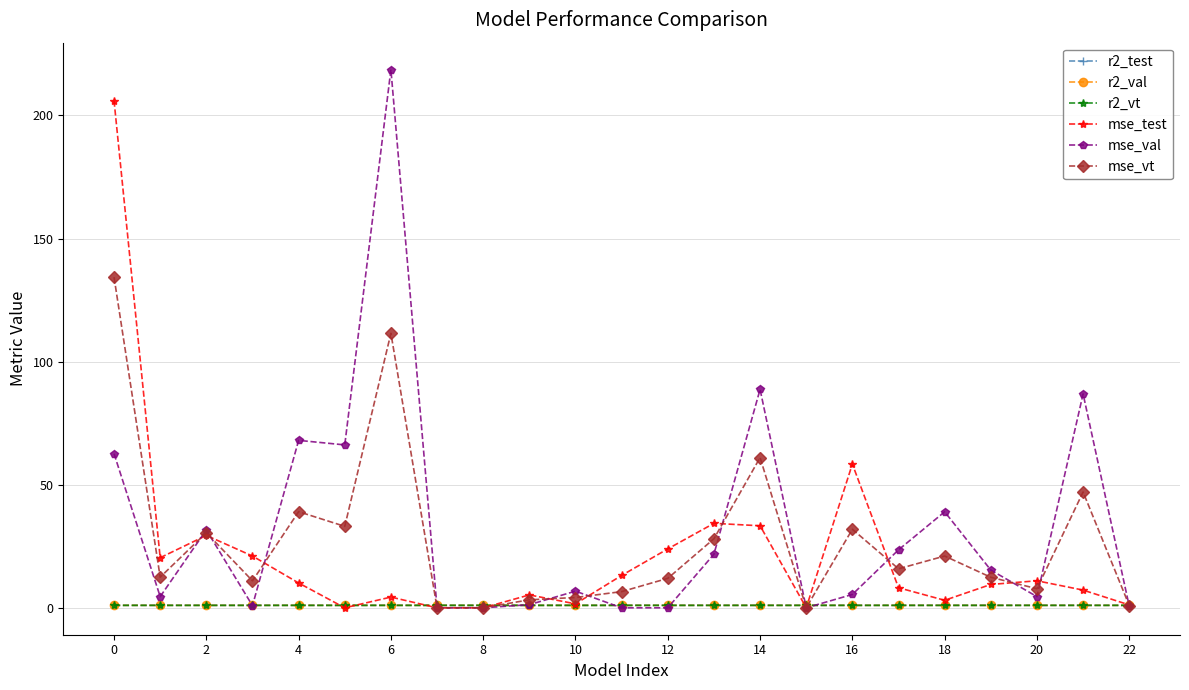

True or false: r2_test has more than 2 points higher than both neighbors.

True